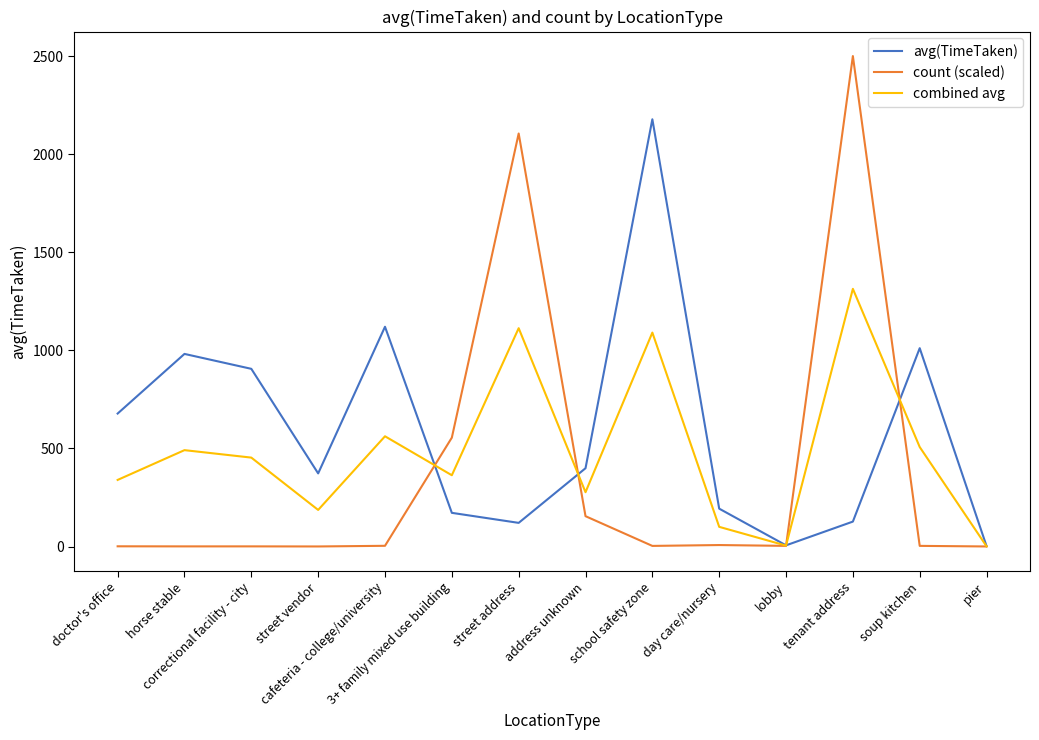

What is the highest value of the count (scaled) series?

2500.0